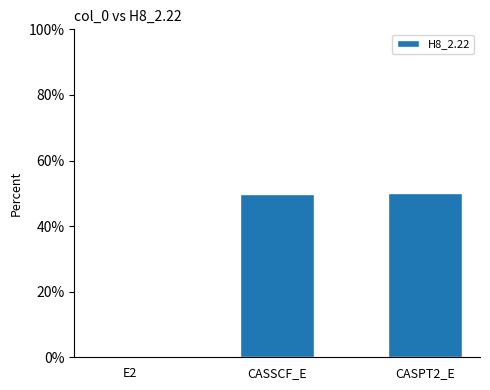

What is the maximum value shown in the chart?

50.0